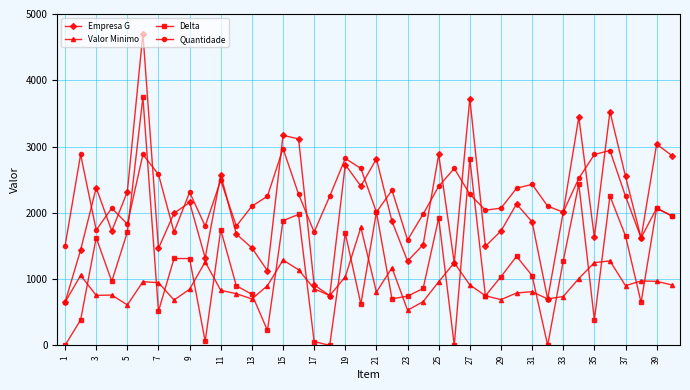

Count the number of categories in the chart.

40